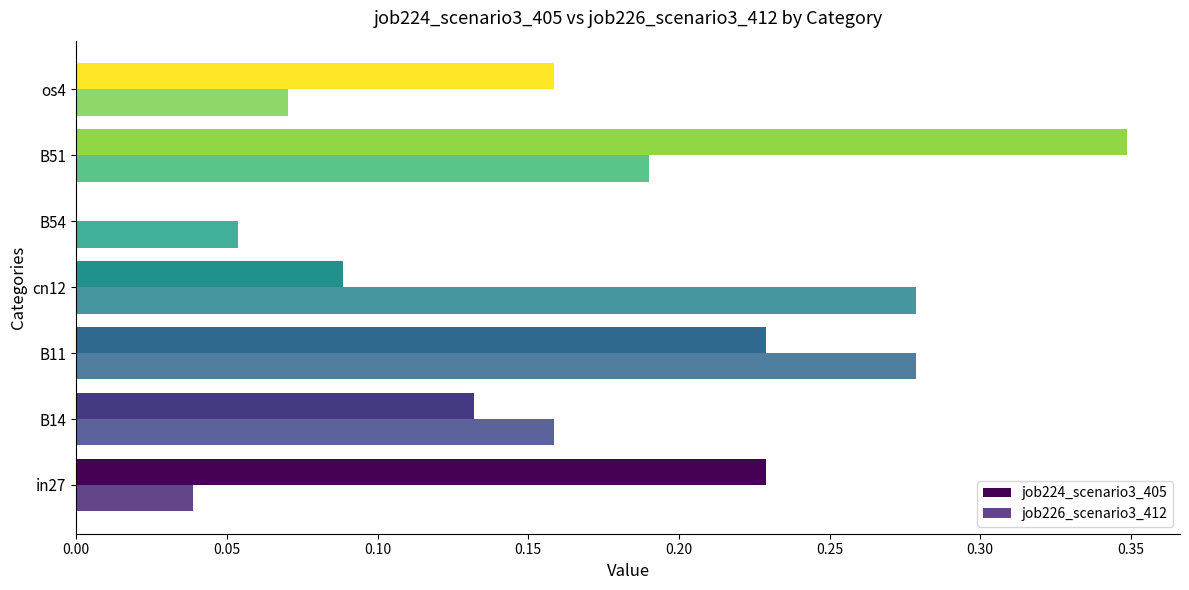

What is the value of the job226_scenario3_412 bar at the 6th from the left?

0.2